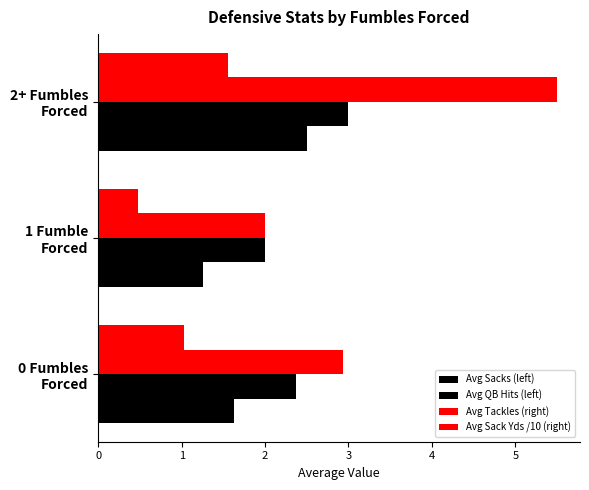

Count the number of data series in this chart.

4